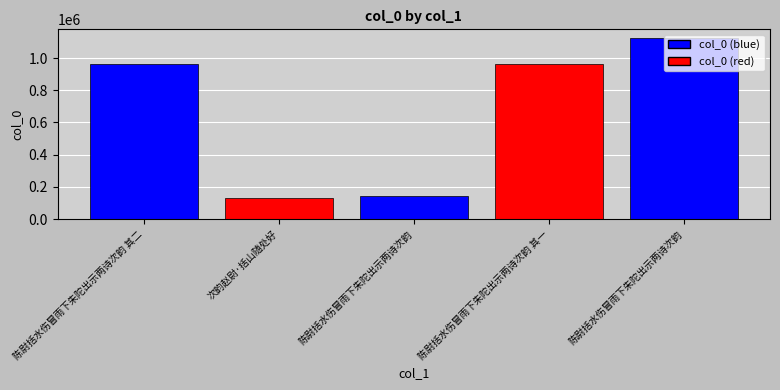

Rank the categories by value from lowest to highest.

次韵赵尉·括山随处好, 陈尉括水伤冒雨下朱陀出示两诗次韵, 陈尉括水伤冒雨下朱陀出示两诗次韵 其一, 陈尉括水伤冒雨下朱陀出示两诗次韵 其二, 陈尉括水伤冒雨下朱陀出示两诗次韵